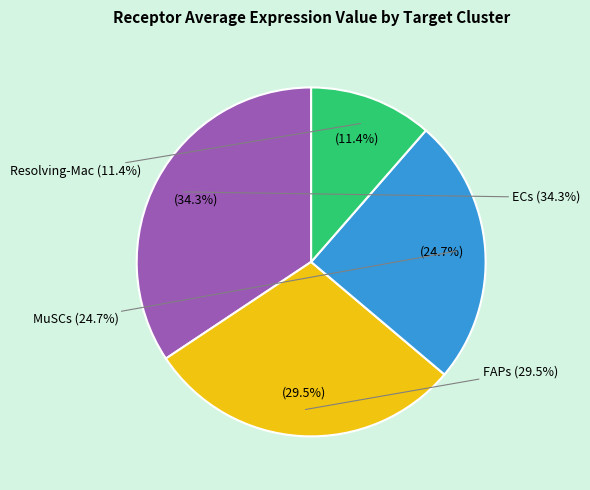

Do Resolving-Mac and ECs together represent more than half of the pie?

No